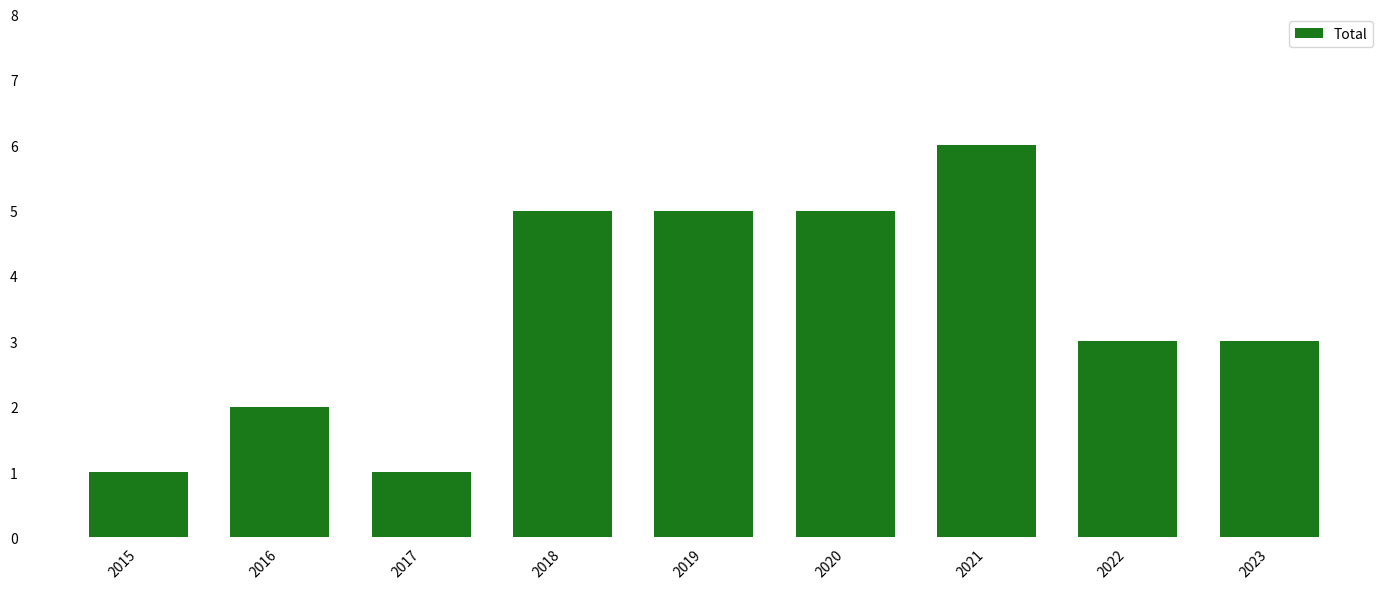

What is the smallest value displayed?

1